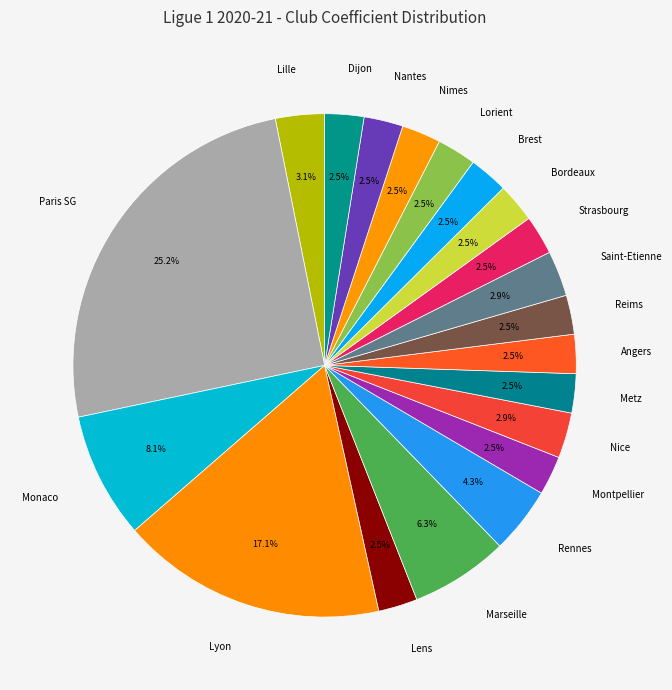

To the nearest percent, what is the average slice percentage?

5%